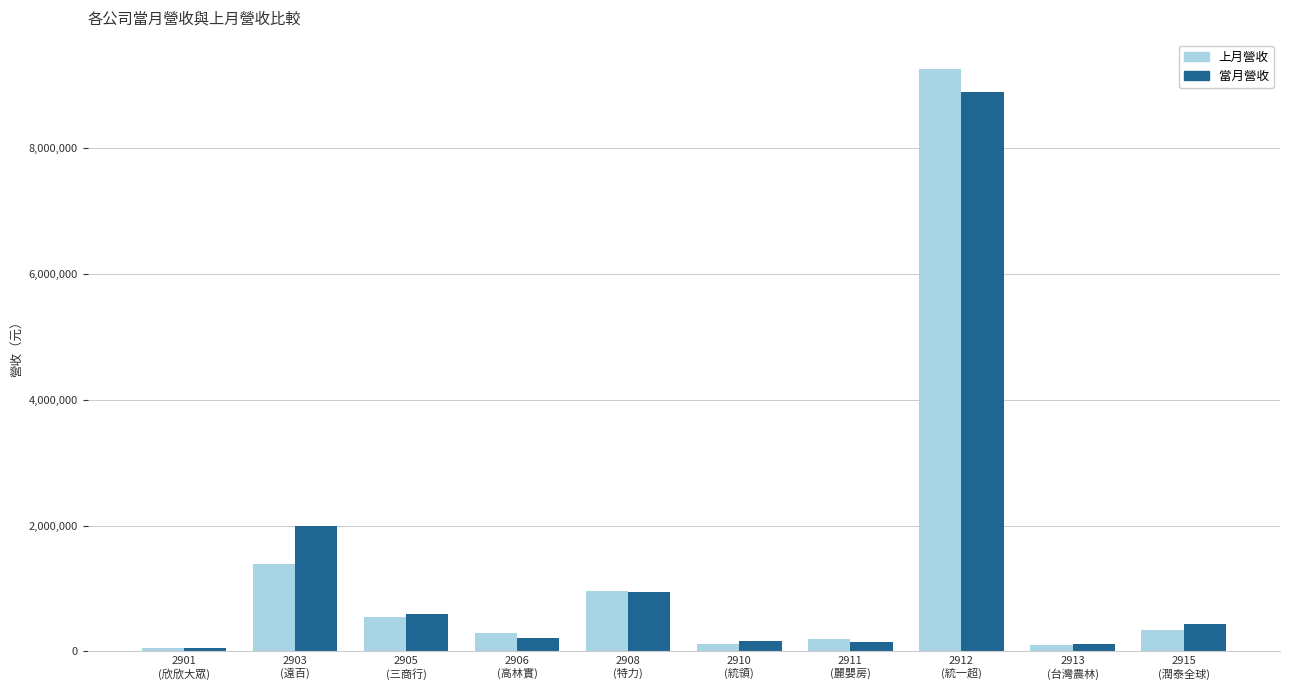

Which series has the largest range (max minus min)?

上月營收